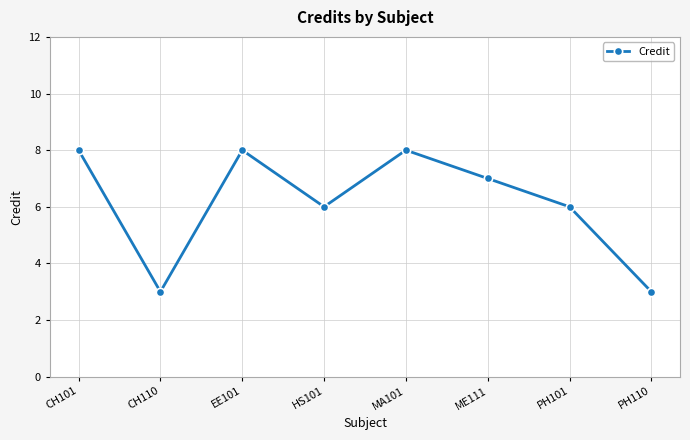

The value at HS101 is 6. True or false?

True